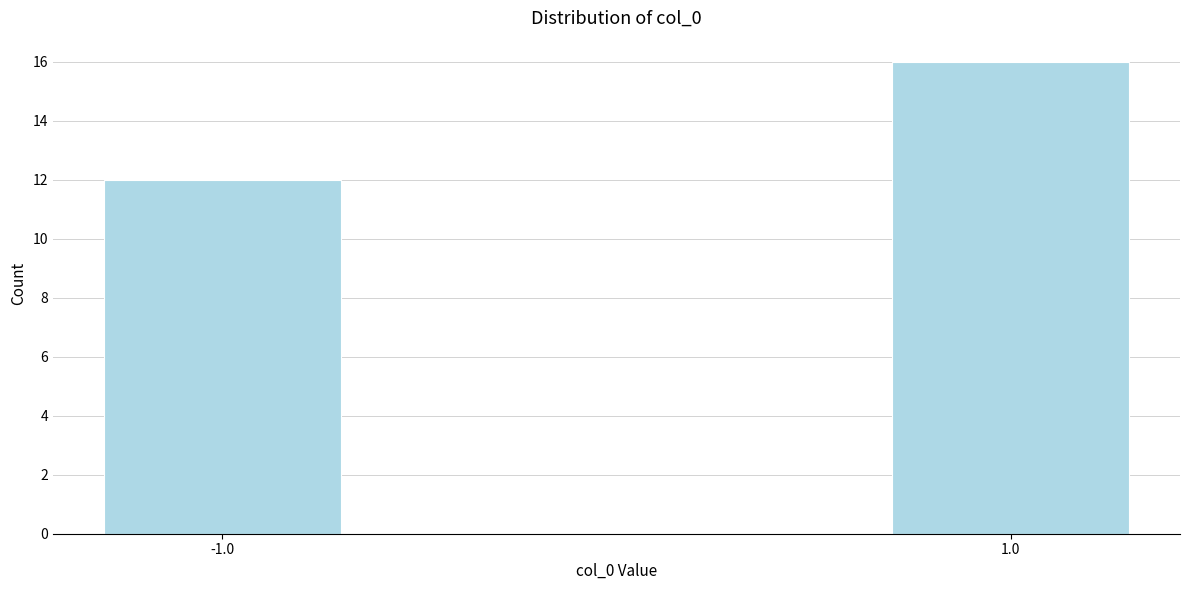

Reading left to right, what are all the values shown in this chart?

-1.0=12	1.0=16